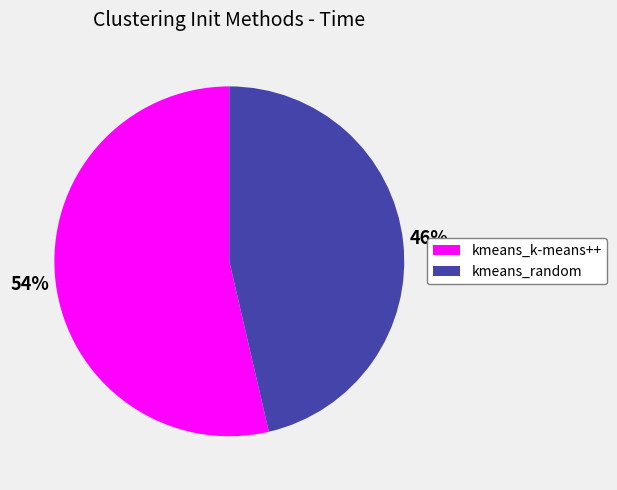

Rank the categories by value from highest to lowest.

kmeans_k-means++, kmeans_random